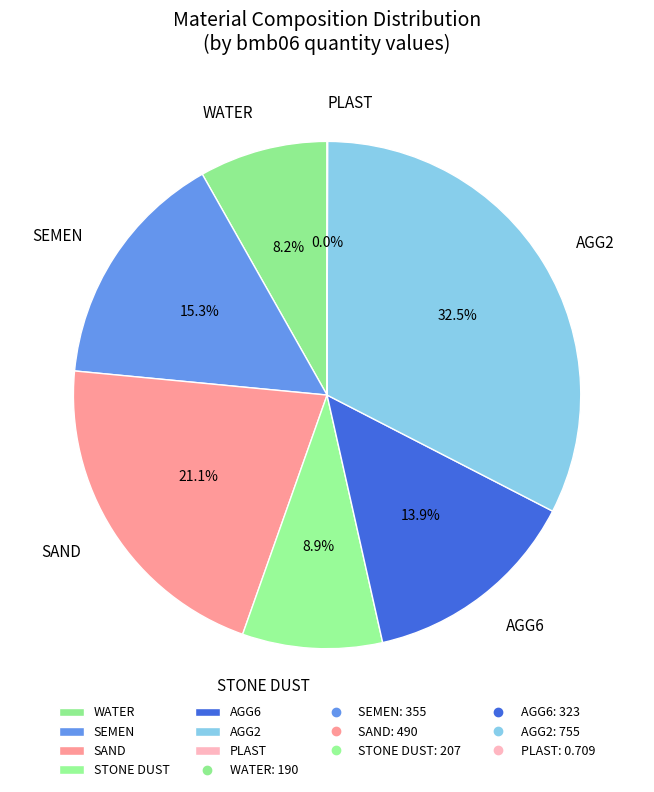

Which category has the biggest portion of the pie?

AGG2